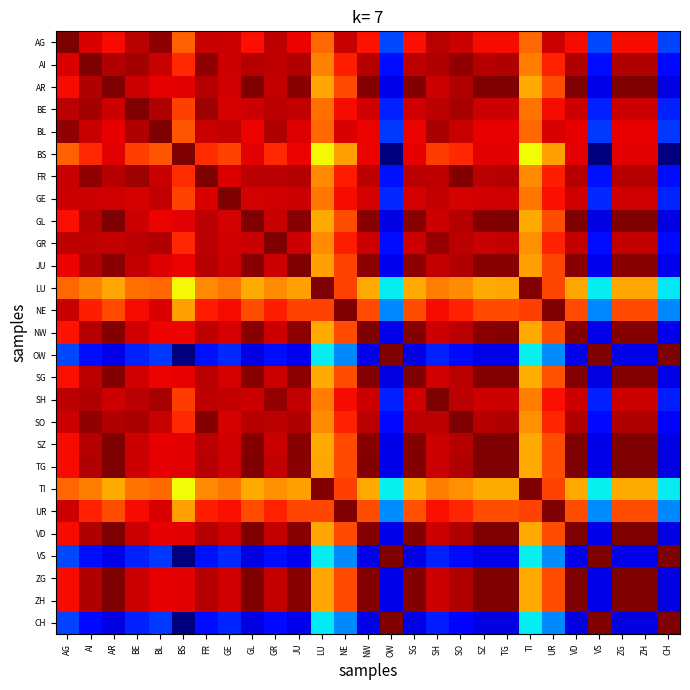

At AR, list the series in order from smallest to largest.

CH, OW, VS, TI, LU, UR, NE, AG, BL, BS, GE, BE, SH, GR, FR, AI, SO, JU, NW, SG, GL, SZ, AR, TG, VD, ZG, ZH